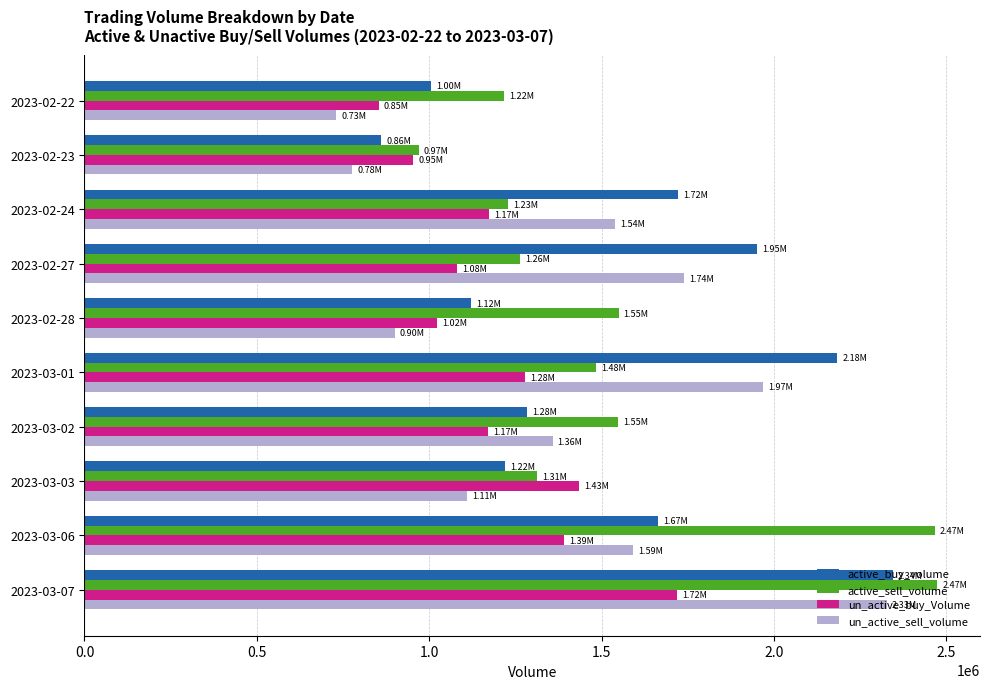

What is the average value of the un_active_buy_Volume series?

1207940